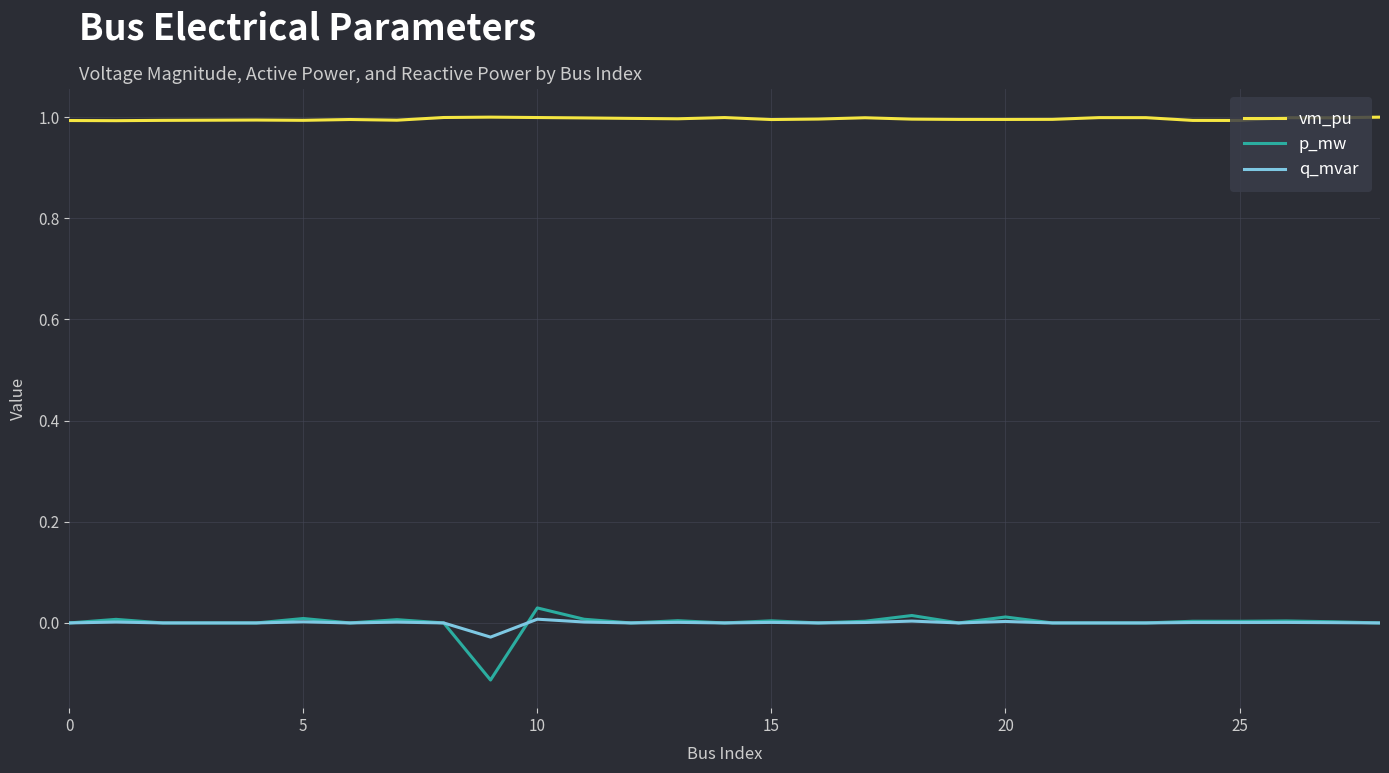

True or false: q_mvar and p_mw cross at least once.

True